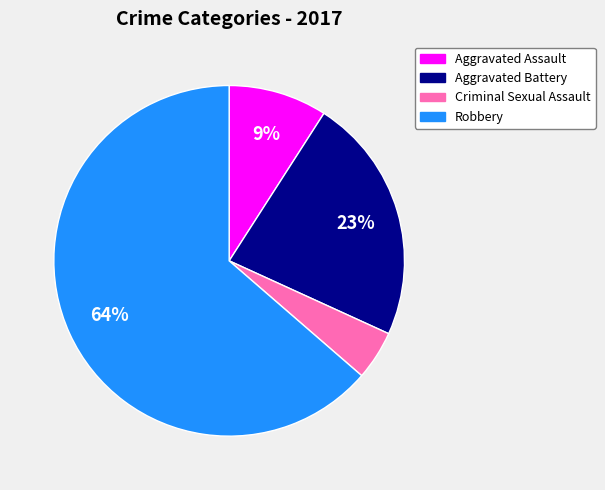

How many segments does this pie chart have?

4